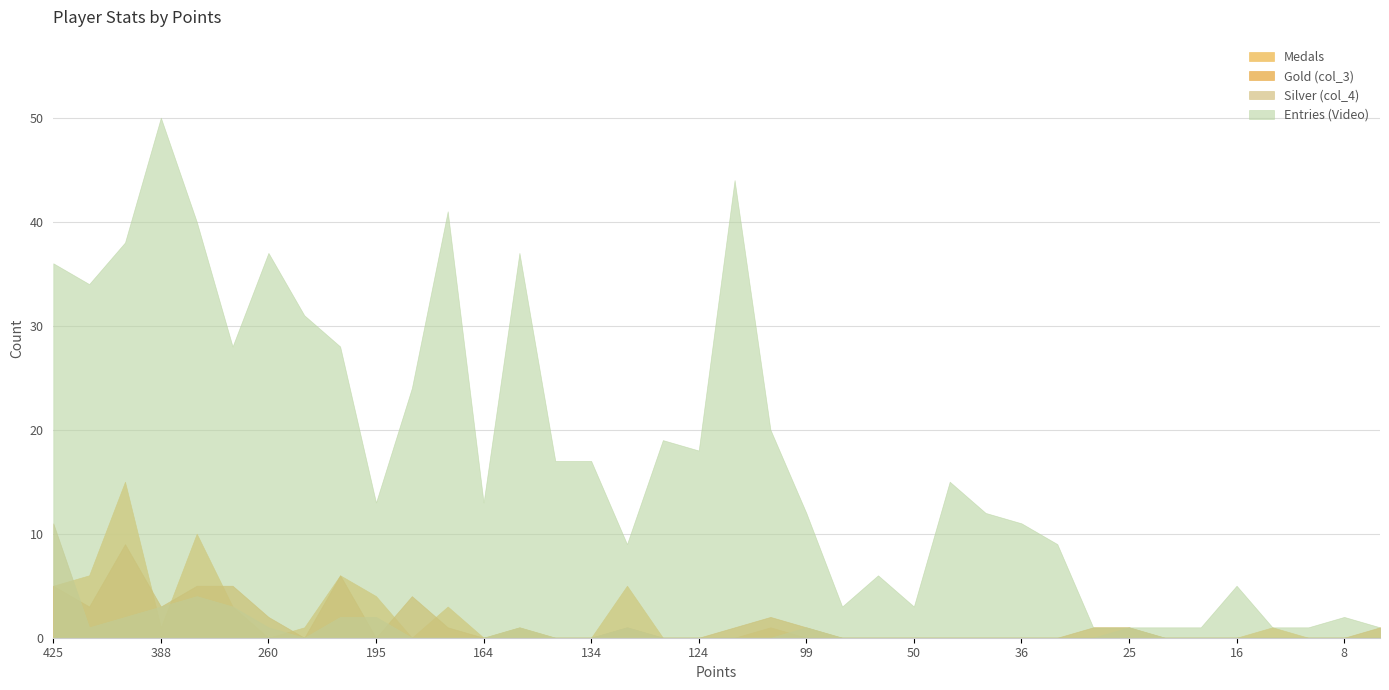

List the labels in order of Gold (col_3) value, largest first.

393, 241, 425, 375, 298, 187, 394, 388, 260, 111, 177, 133, 123, 99, 26, 25, 7, 255, 195, 164, 145, 142, 134, 127, 124, 59, 51, 50, 45, 40, 36, 32, 20, 19, 16, 13, 9, 8